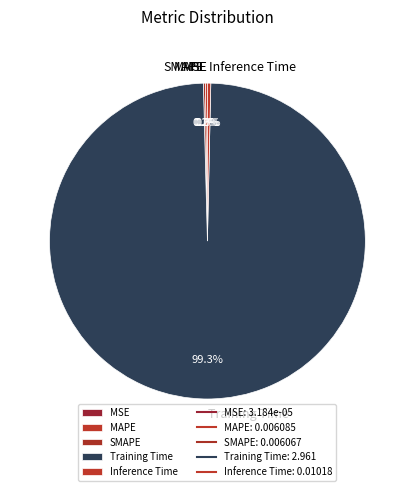

Which category accounts for the majority?

Training Time